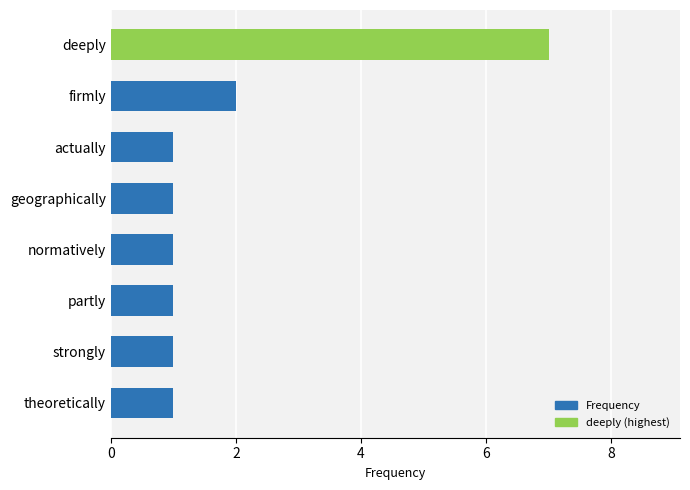

What is the difference between the maximum and minimum values?

6